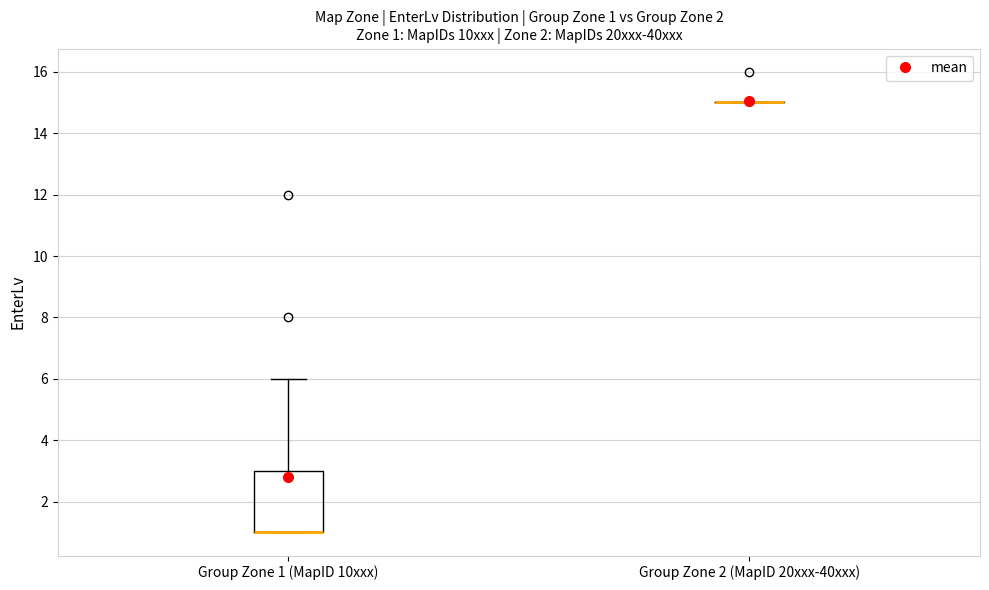

Which box is the tallest, from its lower edge to its upper edge?

Group Zone 1 (MapID 10xxx)